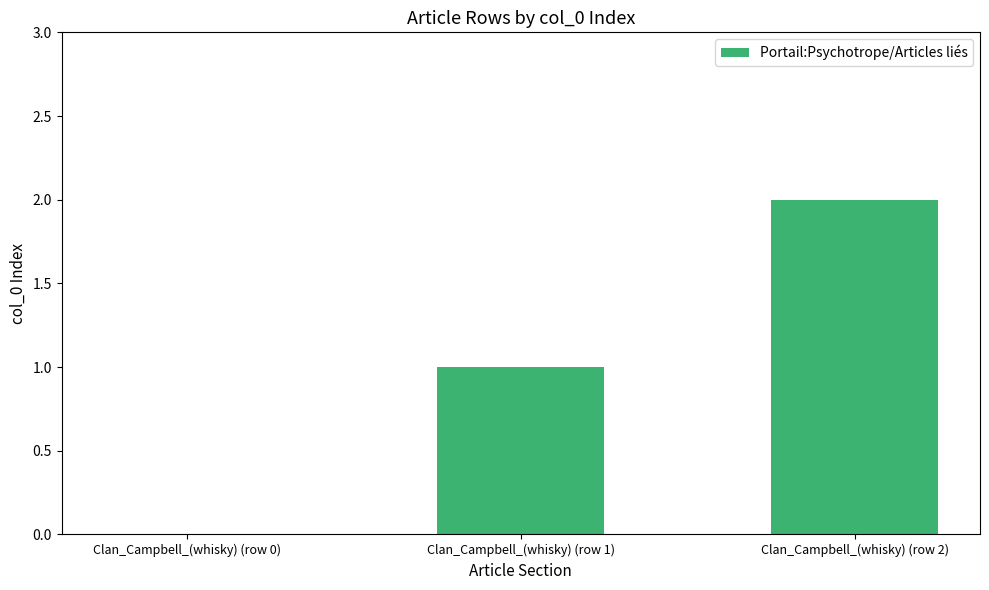

At which category does the chart reach its peak across all series?

Clan_Campbell_(whisky) (row 2)